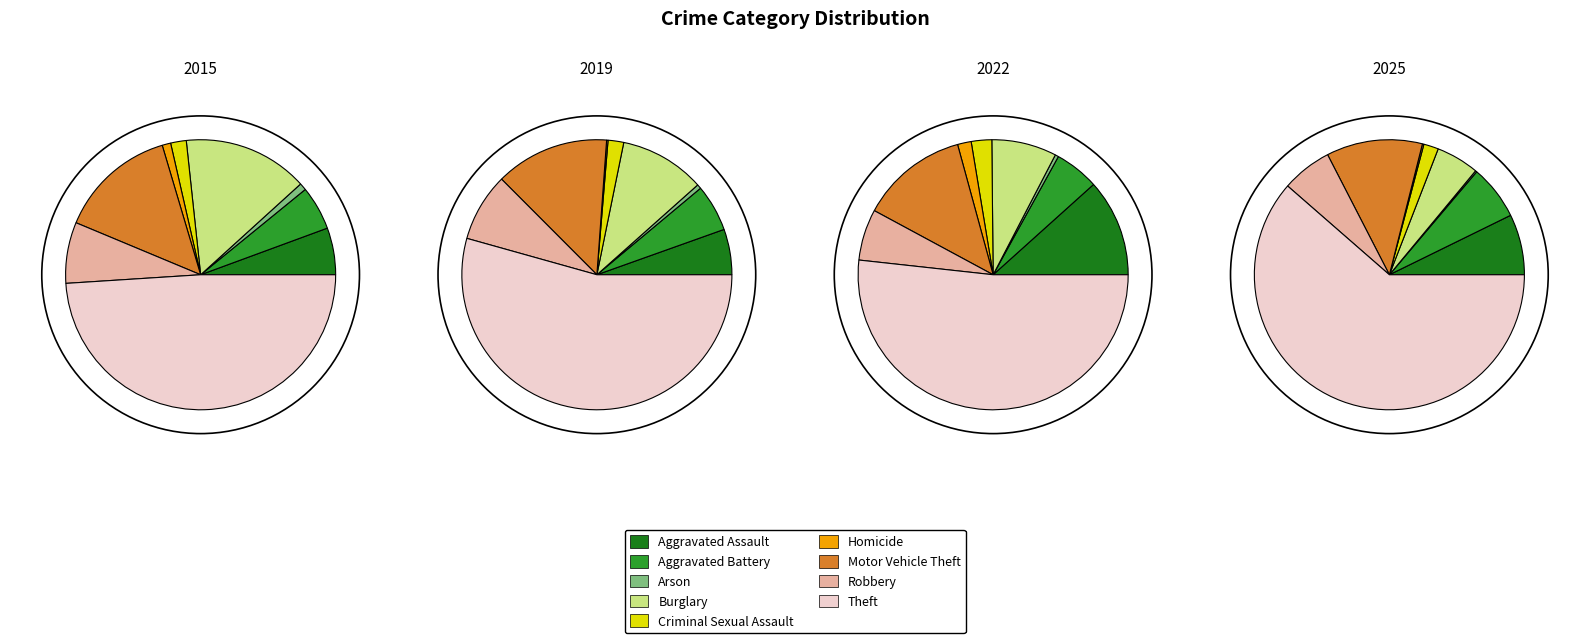

What percentage do Aggravated Assault and Homicide together represent?

6.6%